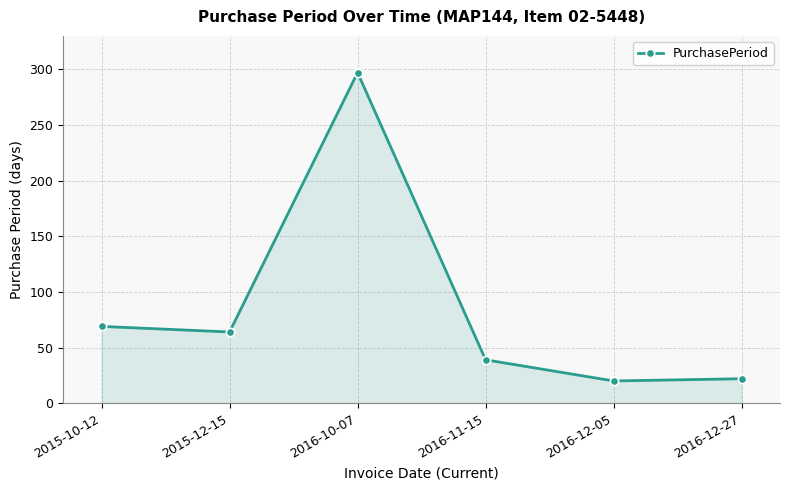

What is the label of the 6th point from the left?

2016-12-27